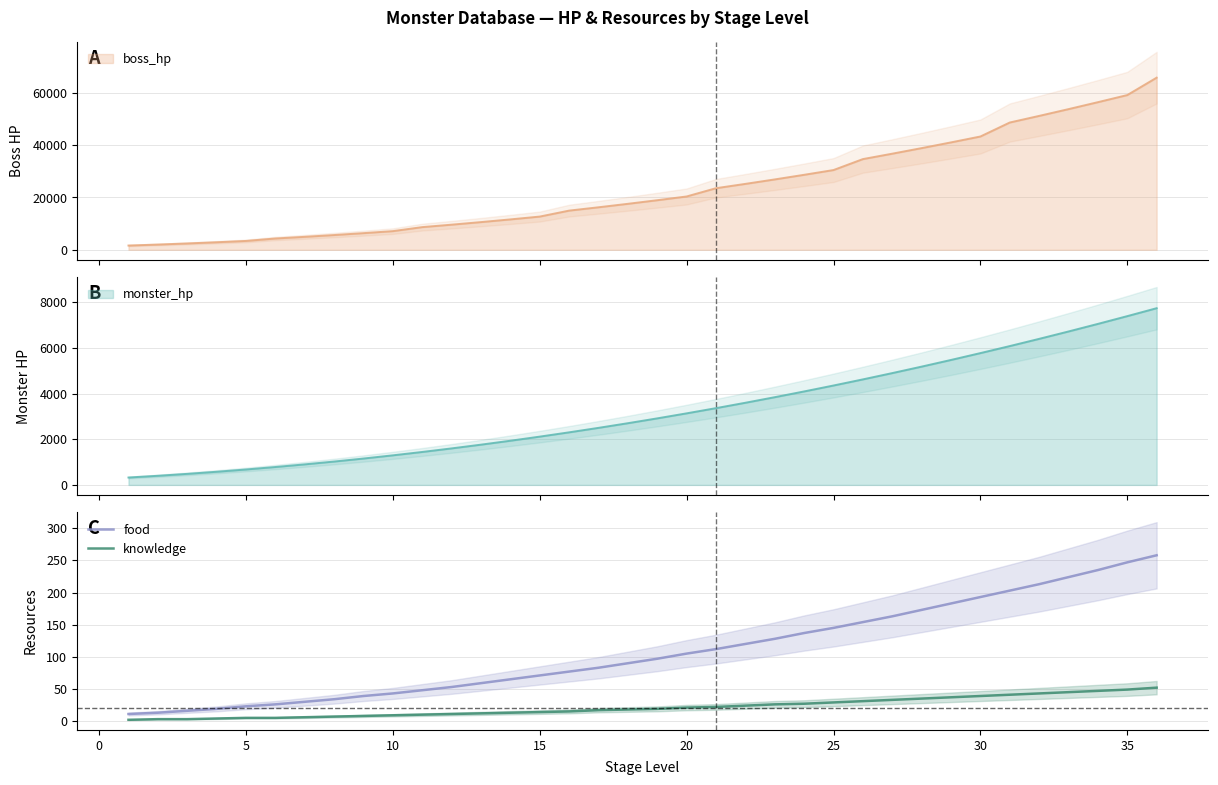

The value of knowledge at 35 is 49. True or false?

True